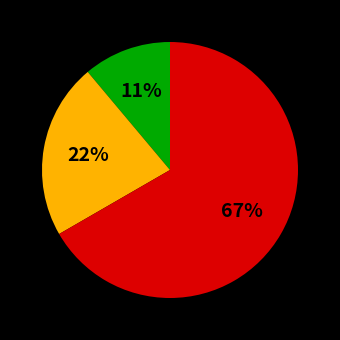

Is there a majority slice in this chart?

Yes